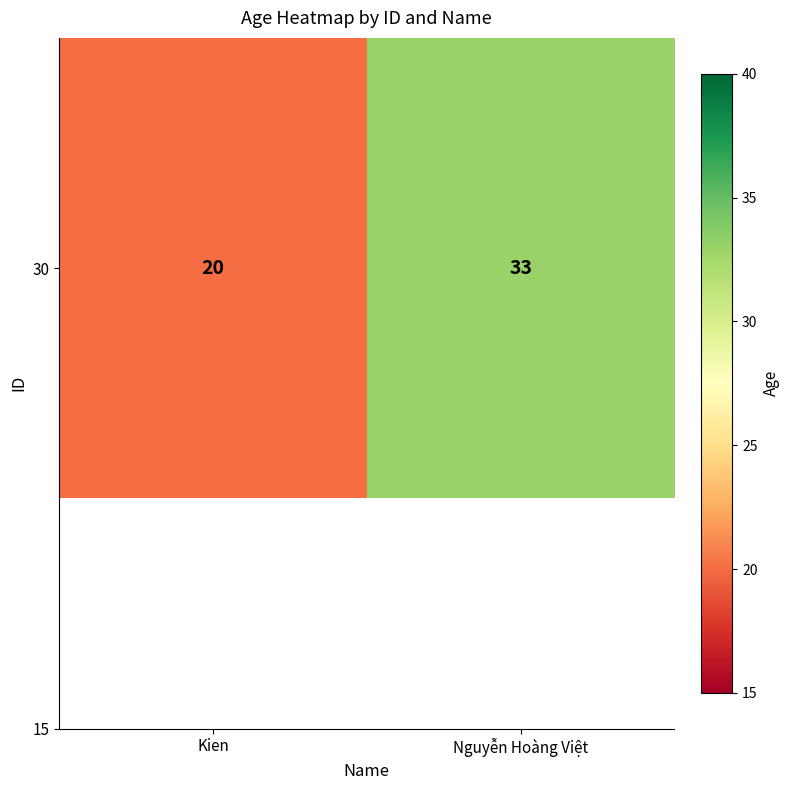

What is the sum of the values at Nguyễn Hoàng Việt and Kien?

53